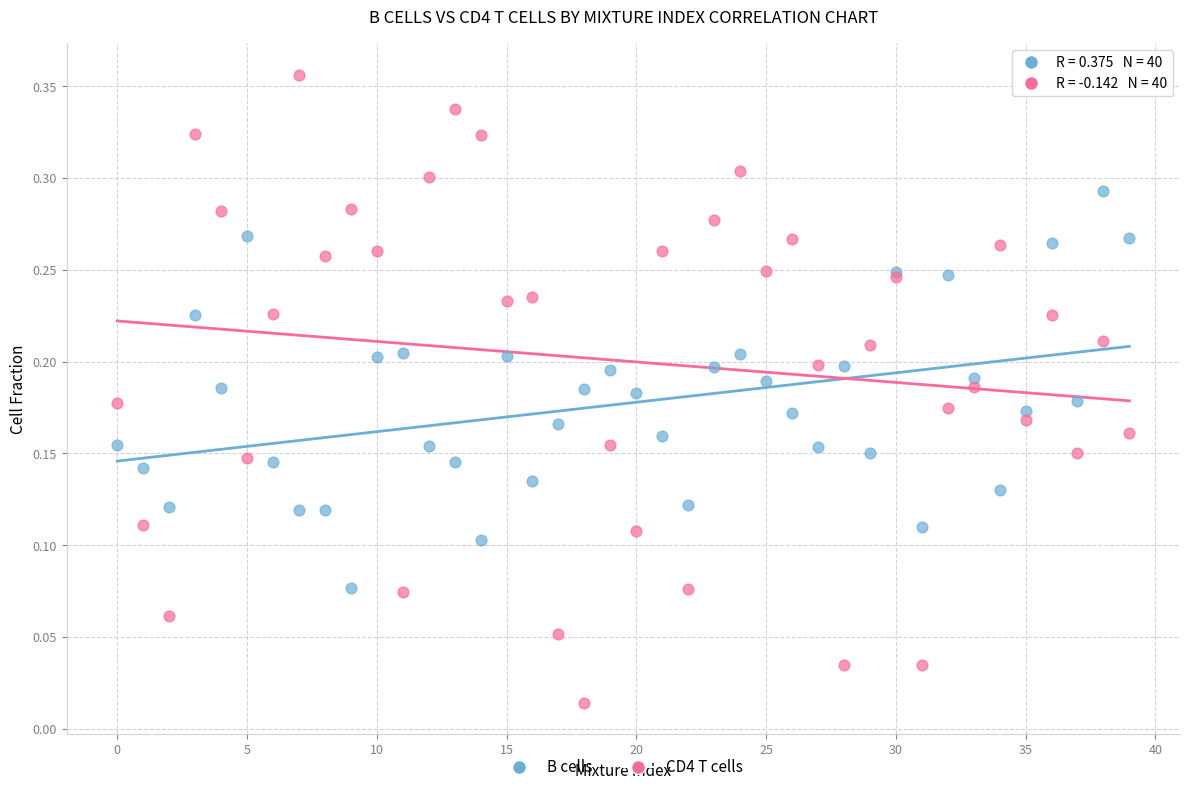

Which series reaches the maximum Y coordinate?

CD4 T cells